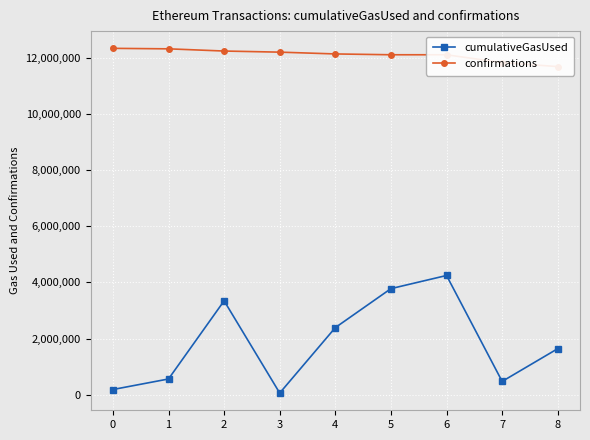

What is the maximum value for confirmations?

12339794